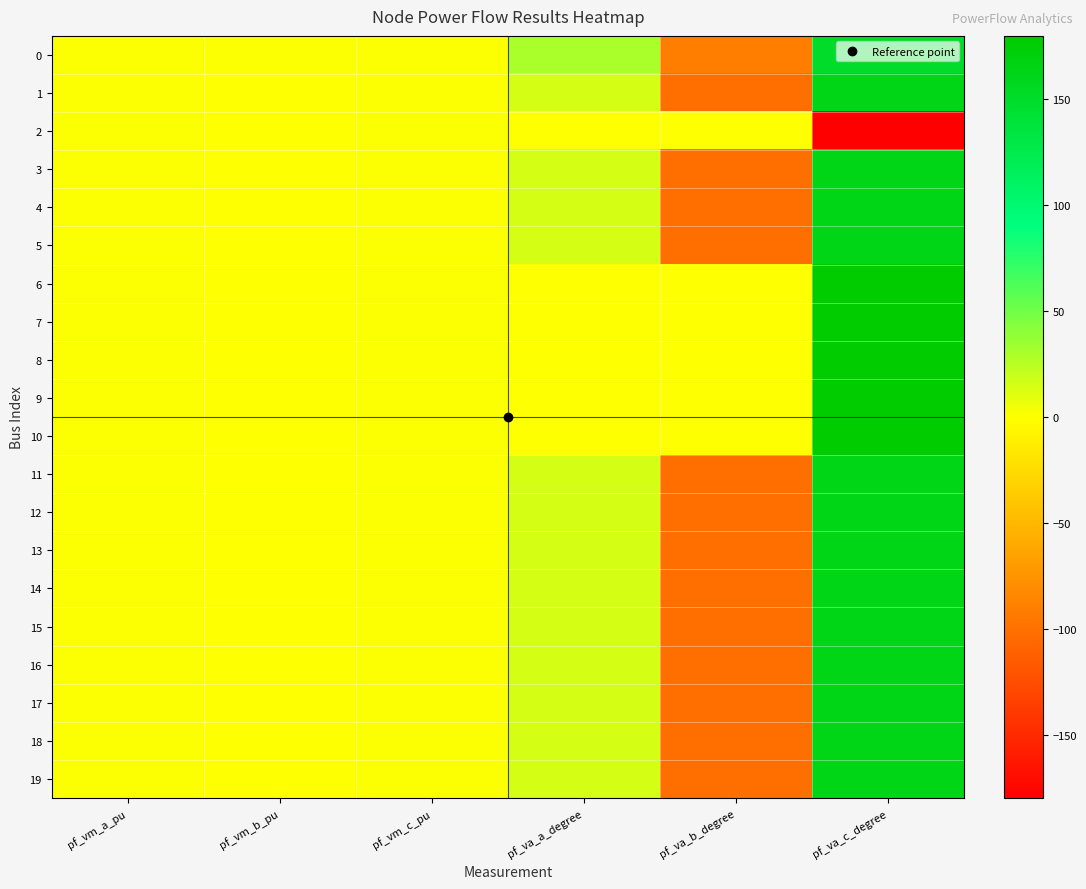

Between pf_va_c_degree and pf_va_a_degree, which is larger?

pf_va_c_degree